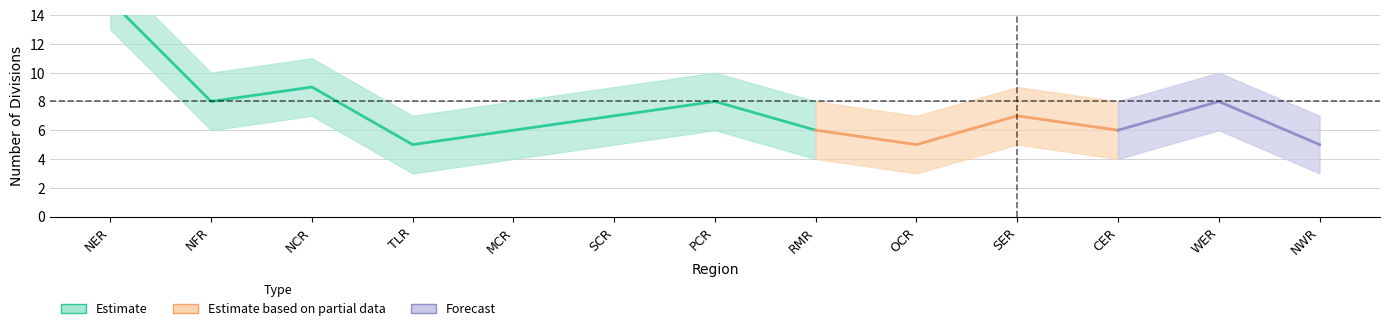

Reading left to right, what are all the values shown in this chart?

region: 0=21	1=22	2=23	3=24	4=25	5=26	6=27	7=28	8=29	9=30	10=31	11=32	12=33
division_count: 0=15	1=8	2=9	3=5	4=6	5=7	6=8	7=6	8=5	9=7	10=6	11=8	12=5
division_upper: 0=17	1=10	2=11	3=7	4=8	5=9	6=10	7=8	8=7	9=9	10=8	11=10	12=7
division_lower: 0=13	1=6	2=7	3=3	4=4	5=5	6=6	7=4	8=3	9=5	10=4	11=6	12=3